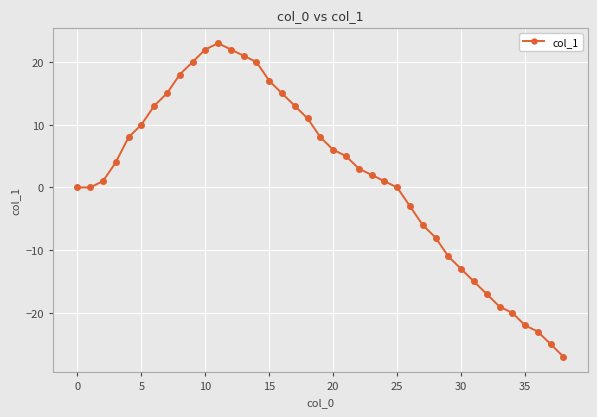

True or false: there are more than 0 points higher than both neighbors.

True